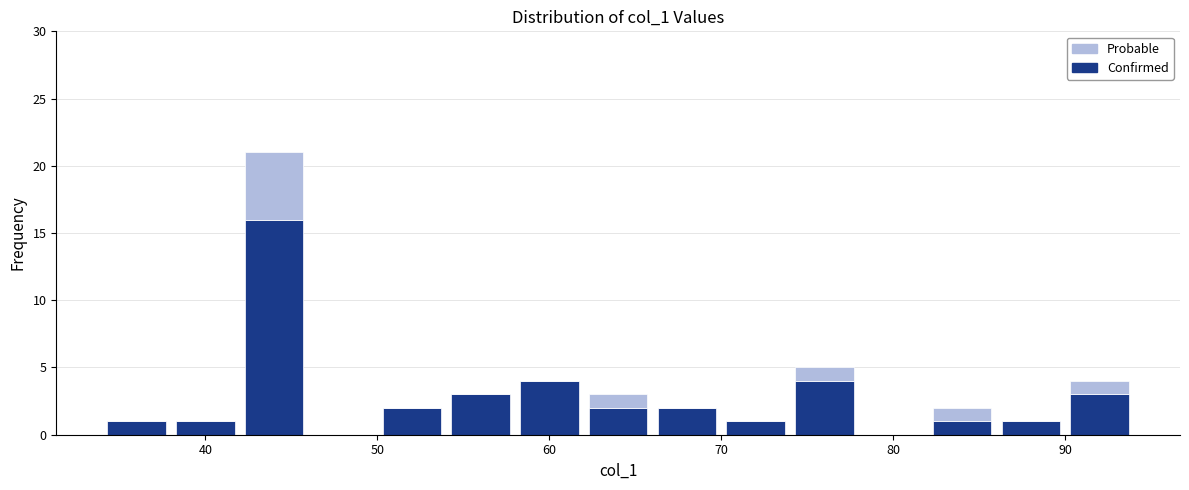

Reading left to right, list every stacked bar in this chart as the range it spans on the x-axis followed by its total height. The values are not printed on the chart, so give them approximately, as read against the axis.

34 to 38: 1
38 to 42: 1
42 to 46: 21
46 to 50: 0
50 to 54: 2
54 to 58: 3
58 to 62: 4
62 to 66: 3
66 to 70: 2
70 to 74: 1
74 to 78: 5
78 to 82: 0
82 to 86: 2
86 to 90: 1
90 to 94: 4